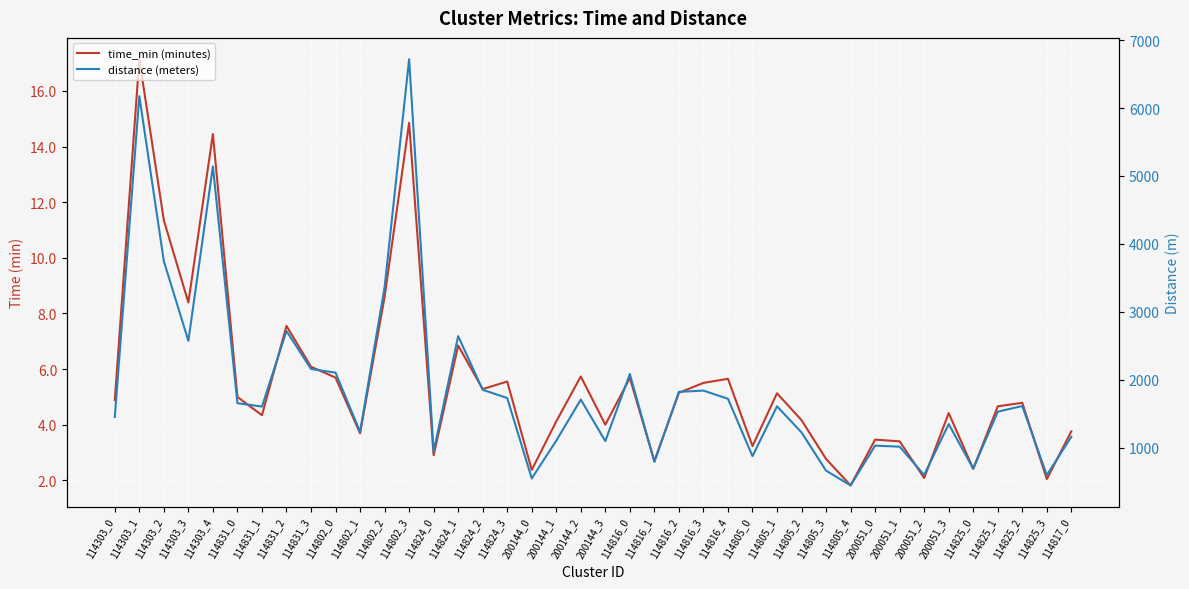

At how many categories does at least one series exceed 3396?

4